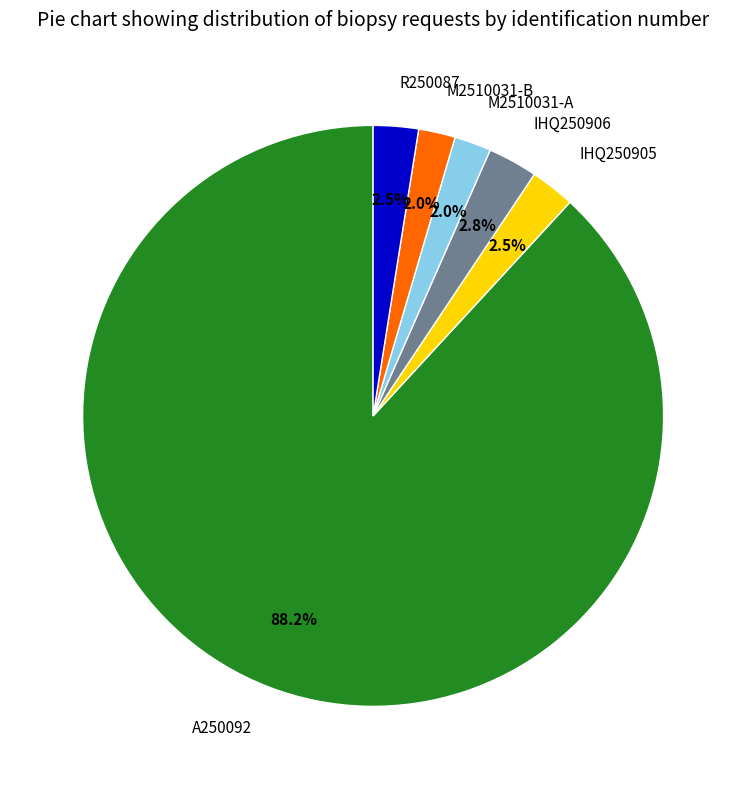

Is there a majority slice in this chart?

Yes